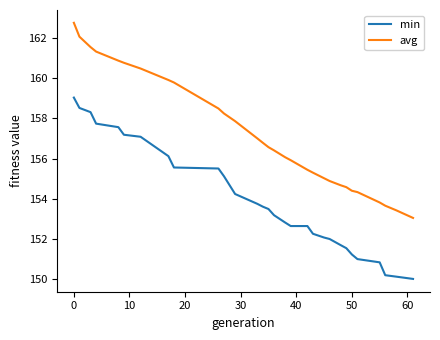

Is this an area chart (filled region under the line)?

No